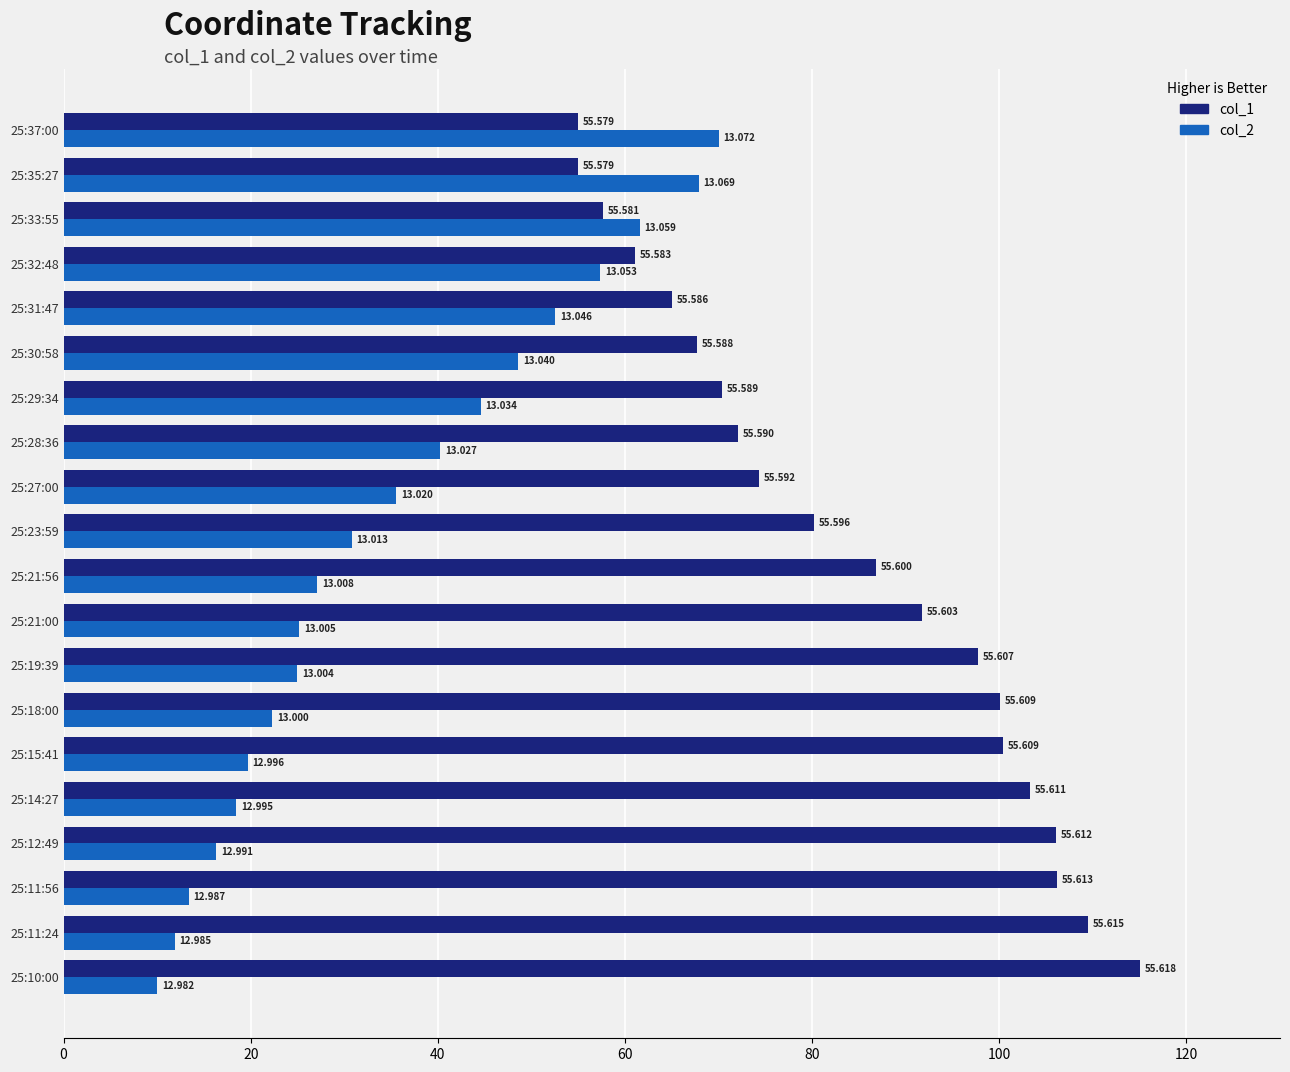

What are all the series names shown in the legend?

col_1, col_2